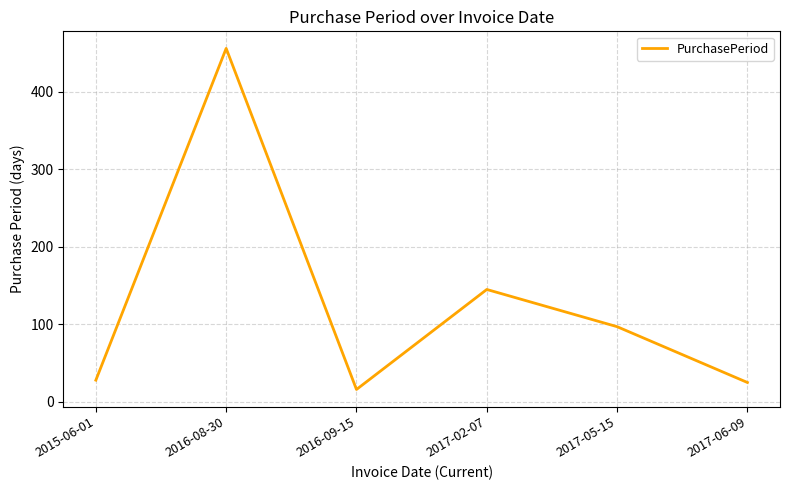

At which category does the chart reach its minimum across all series?

2016-09-15